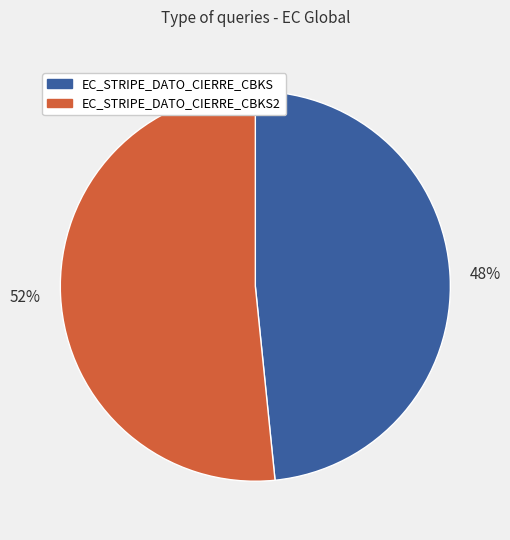

To the nearest percent, what is the average slice percentage?

50%